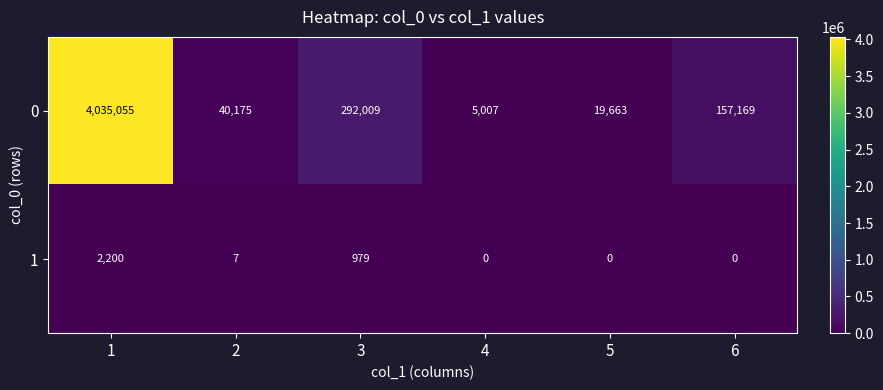

What is the difference between the highest and lowest values at 3?

291030